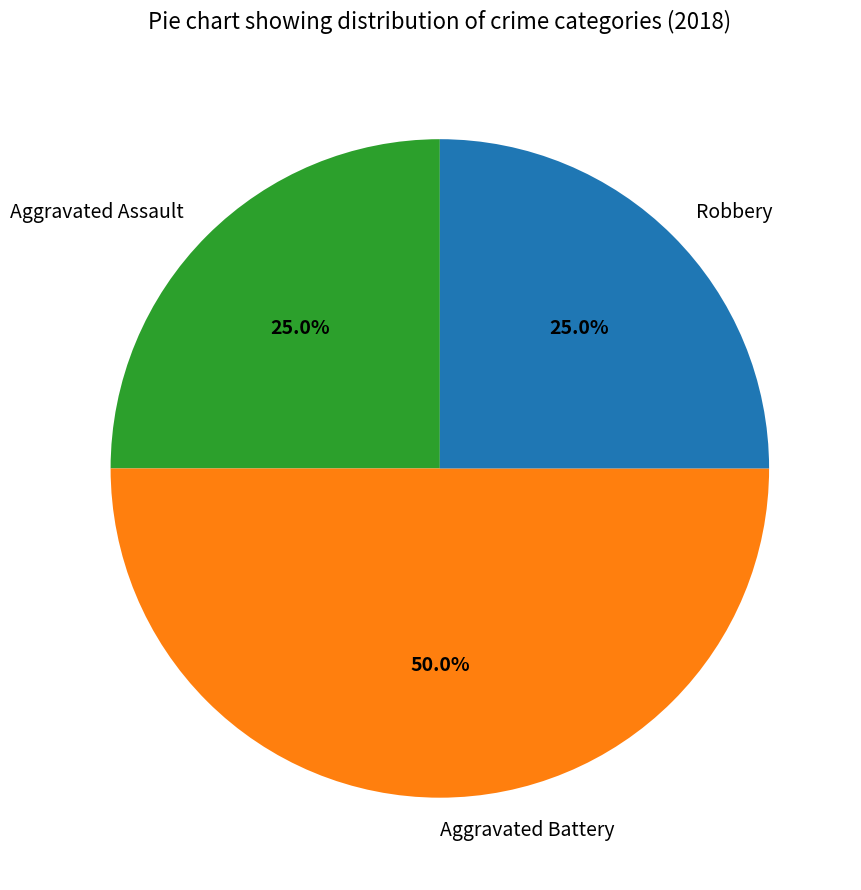

To the nearest percent, what percentage of the pie is Aggravated Assault?

25%